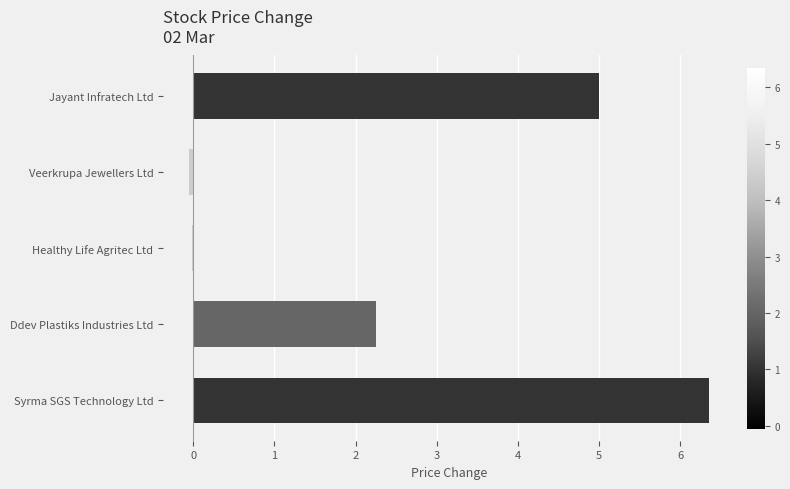

What value does the data have at Jayant Infratech Ltd?

5.0